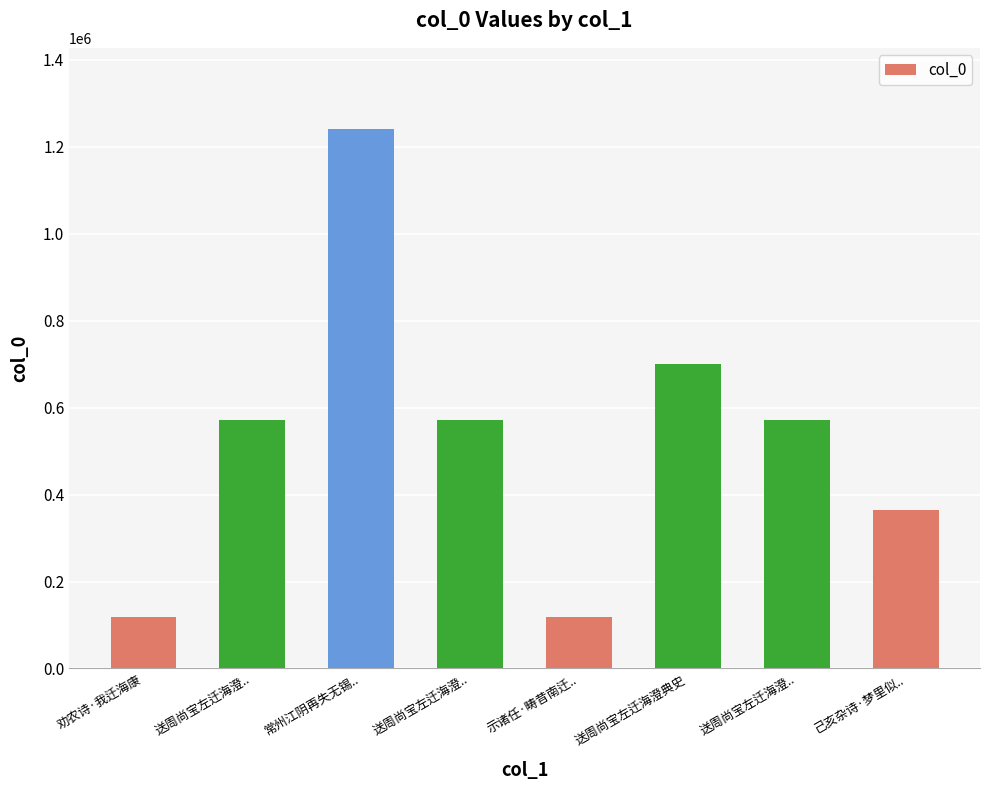

What is the change in value from 送周尚宝左迁海澄典史 to 己亥杂诗·梦里似..?

-334415